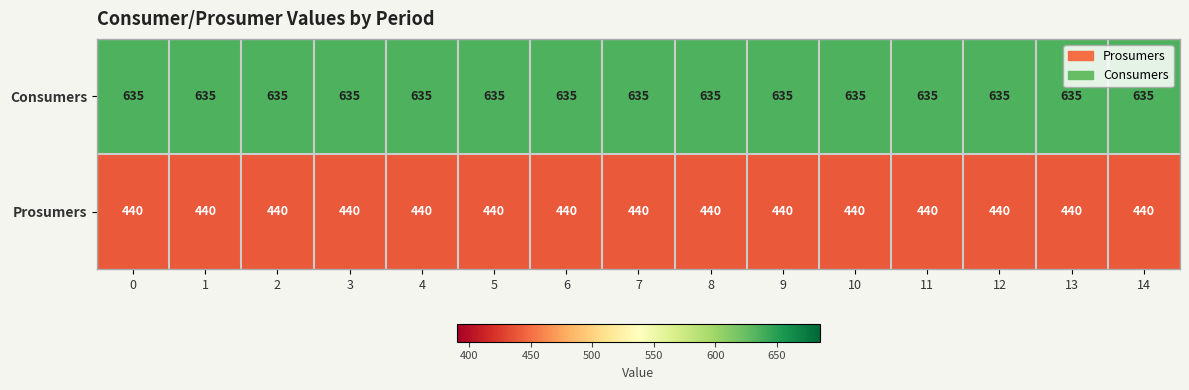

What is the difference between the highest and lowest values at 9?

195